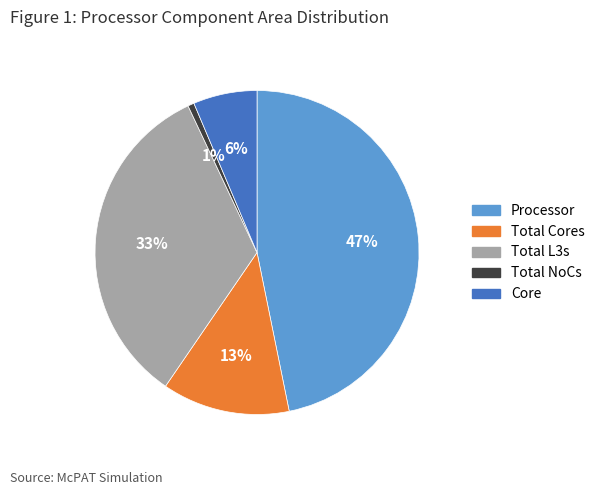

To the nearest percent, what is the average slice percentage?

20%